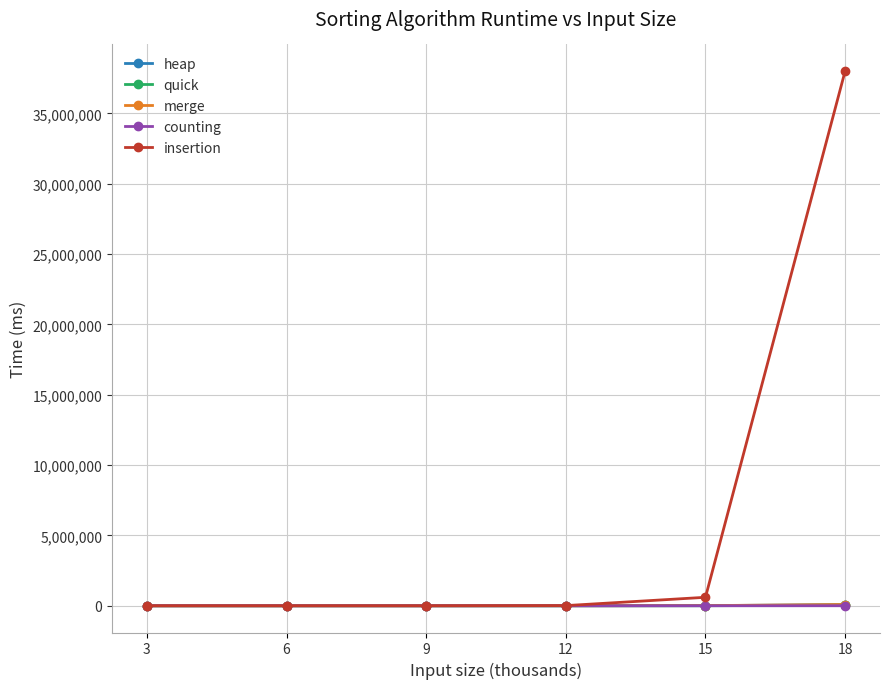

Is the value of counting at 12 greater than the value of insertion at 18?

No